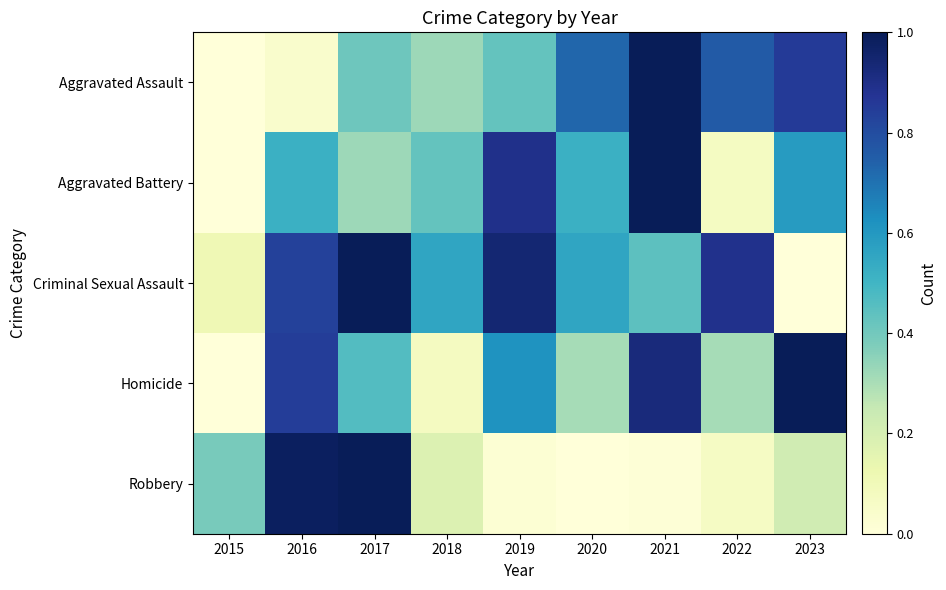

Reading left to right, extract all data points from this chart.

Aggravated Assault: 2015=0.0	2016=0.0	2017=0.4	2018=0.3	2019=0.4	2020=0.7	2021=1.0	2022=0.8	2023=0.9
Aggravated Battery: 2015=0.0	2016=0.5	2017=0.3	2018=0.4	2019=0.9	2020=0.5	2021=1.0	2022=0.1	2023=0.6
Criminal Sexual Assault: 2015=0.1	2016=0.8	2017=1.0	2018=0.6	2019=0.9	2020=0.6	2021=0.4	2022=0.9	2023=0.0
Homicide: 2015=0.0	2016=0.8	2017=0.5	2018=0.1	2019=0.6	2020=0.3	2021=0.9	2022=0.3	2023=1.0
Robbery: 2015=0.4	2016=1.0	2017=1.0	2018=0.2	2019=0.0	2020=0.0	2021=0.0	2022=0.1	2023=0.2